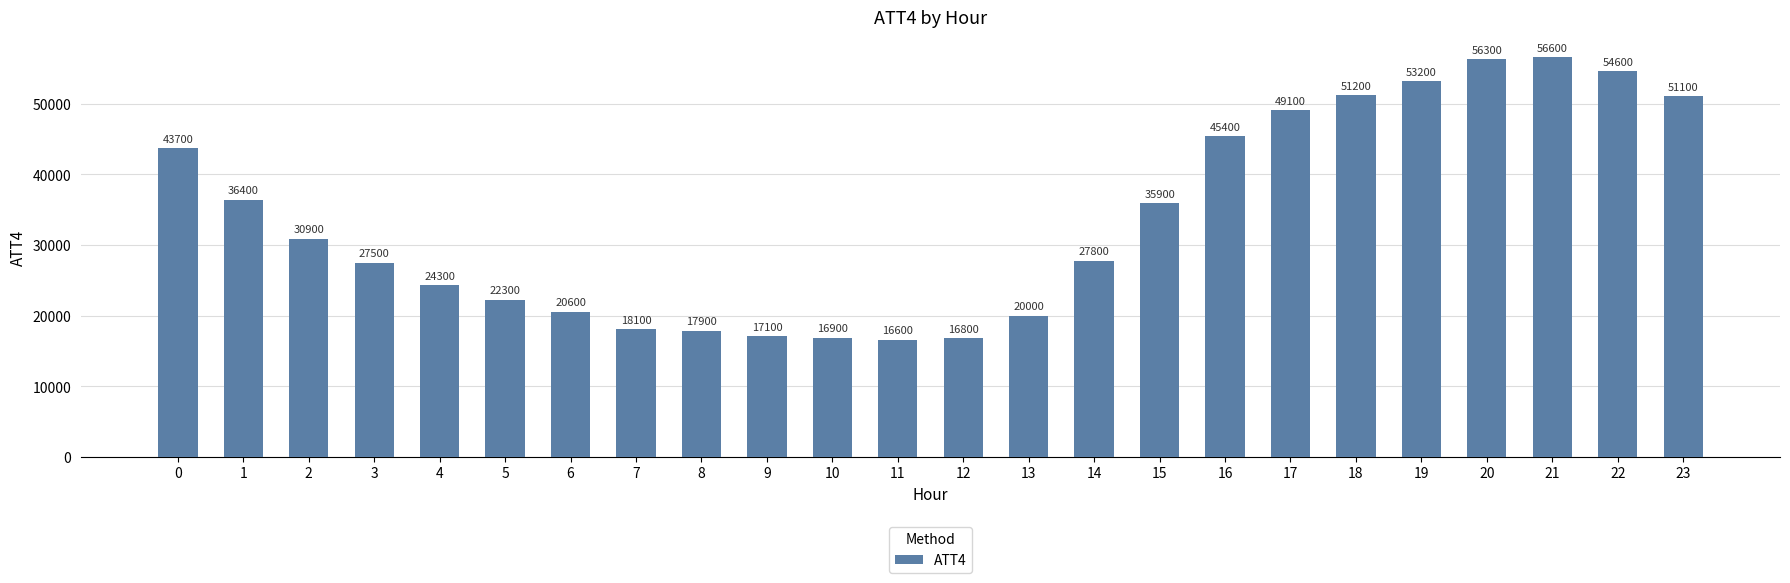

What is the sum of all values?

810300